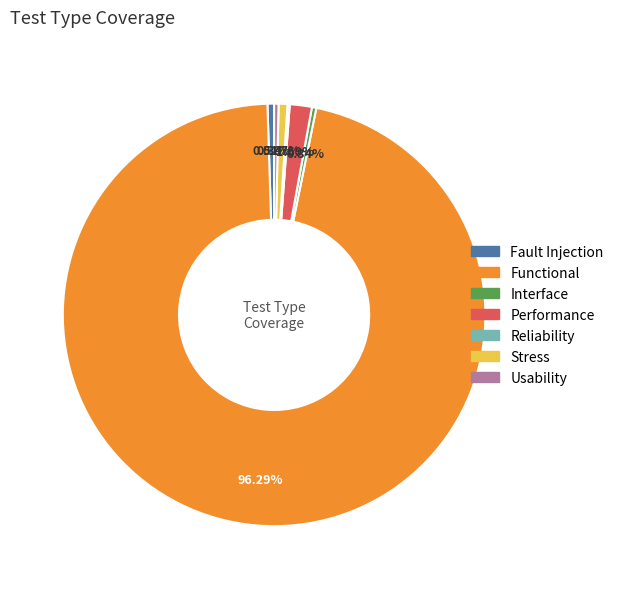

Is the sum of Stress and Performance greater than half?

No